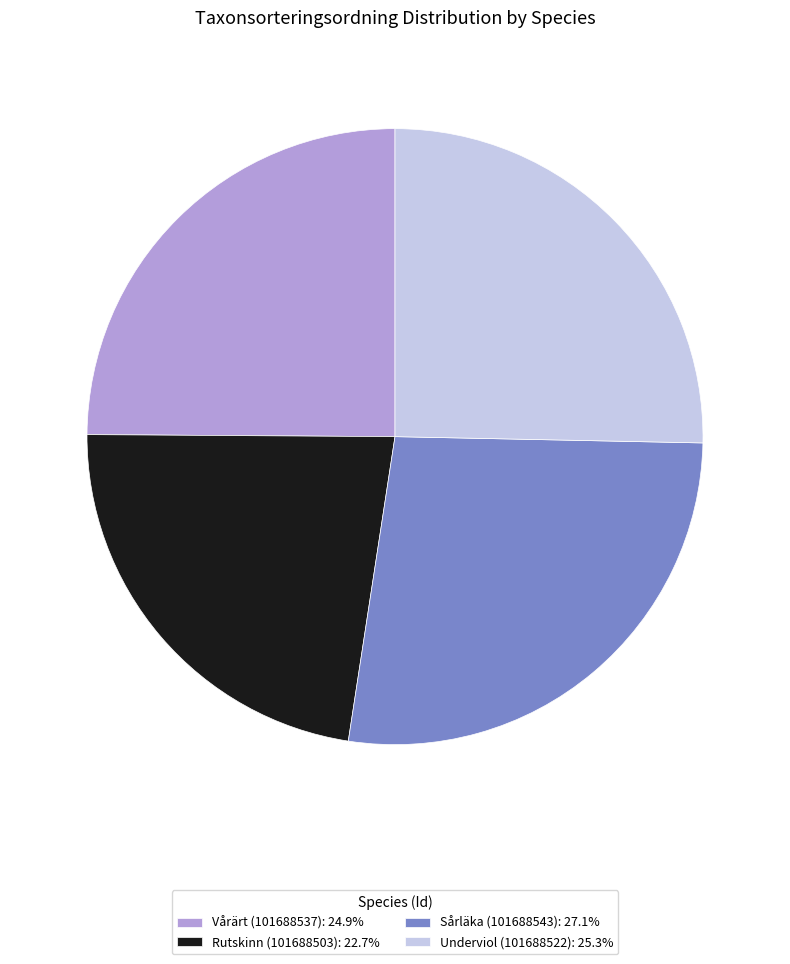

Combined, do Sårläka (101688543) and Underviol (101688522) account for over 50%?

Yes